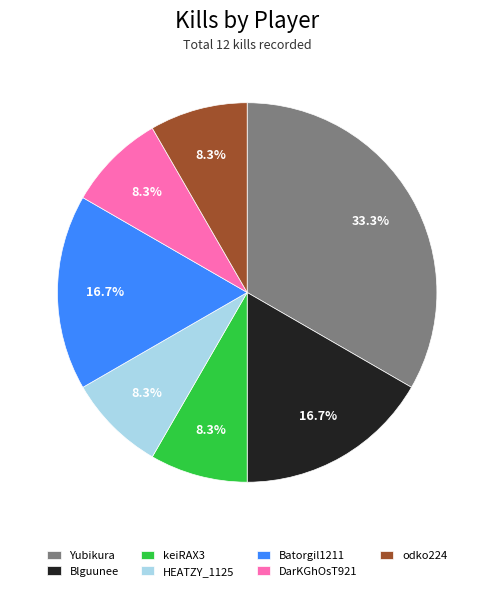

Is it true that DarKGhOsT921 is 20% of the pie?

False